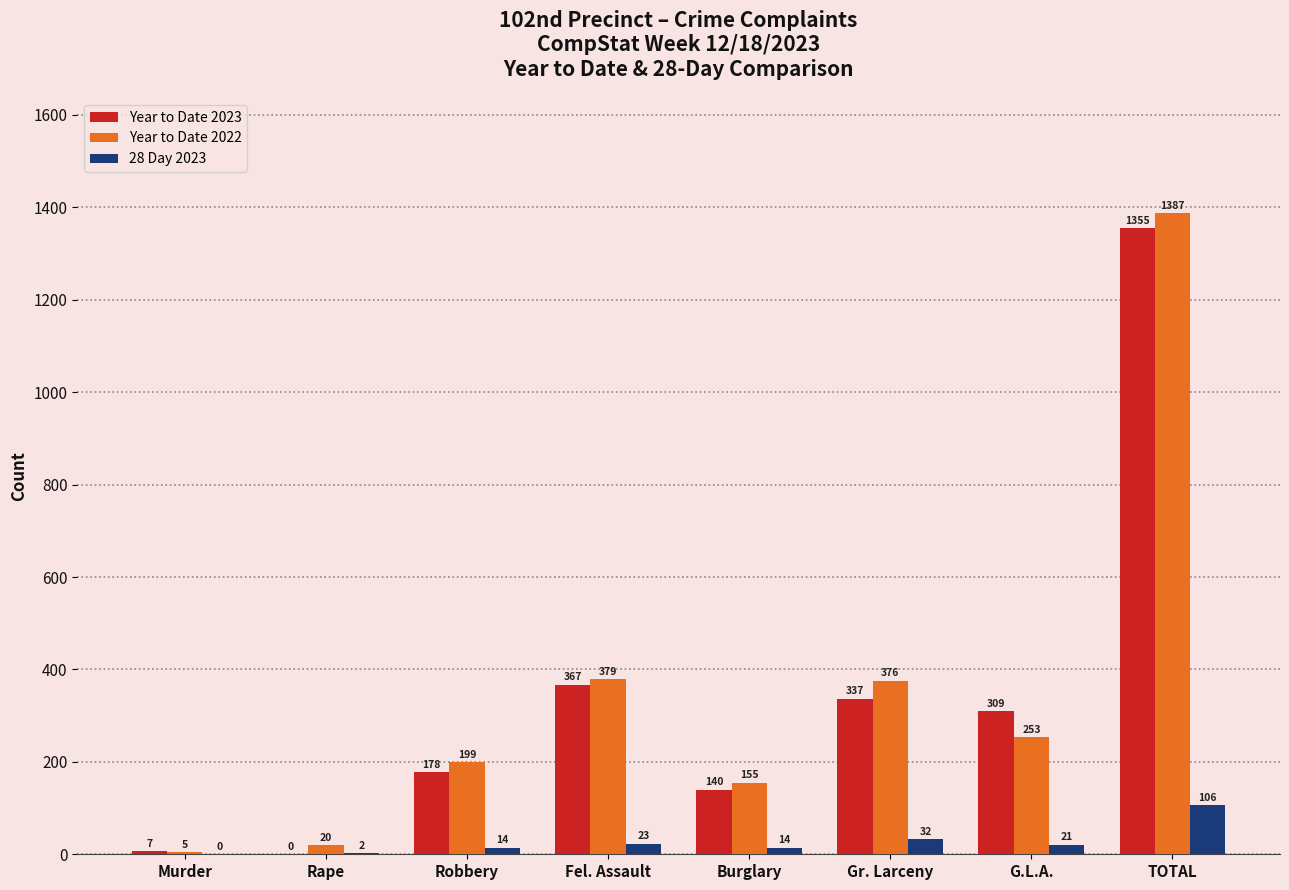

The Year to Date 2023 series shows 892 at TOTAL. True or false?

False